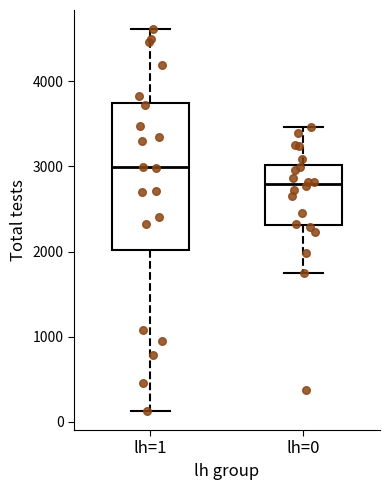

Which box's median line is the highest?

lh=1